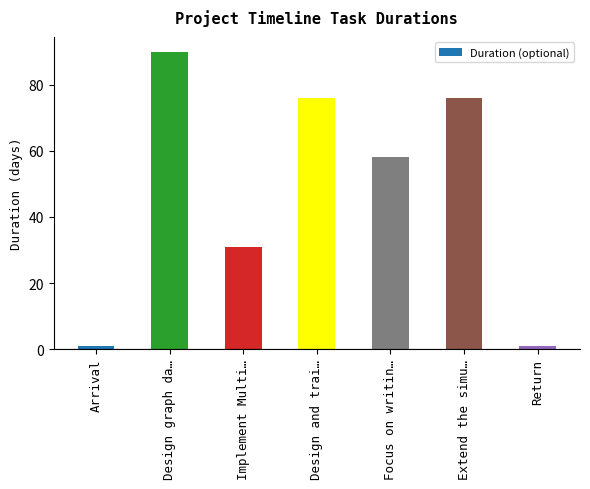

Reading left to right, list all the values displayed in this chart.

Arrival=1	Design graph da…=90	Implement Multi…=31	Design and trai…=76	Focus on writin…=58	Extend the simu…=76	Return=1